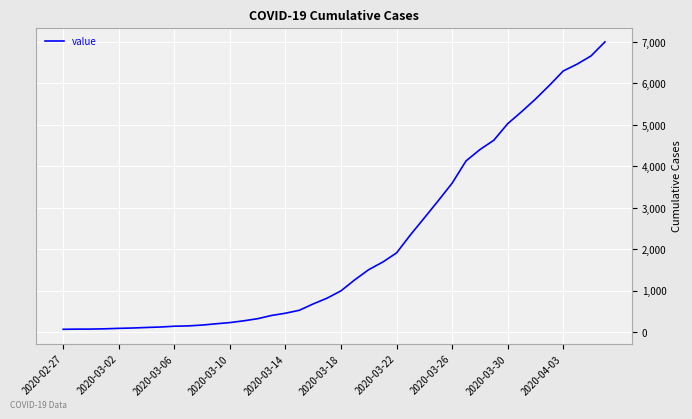

What is the greatest value displayed?

7003